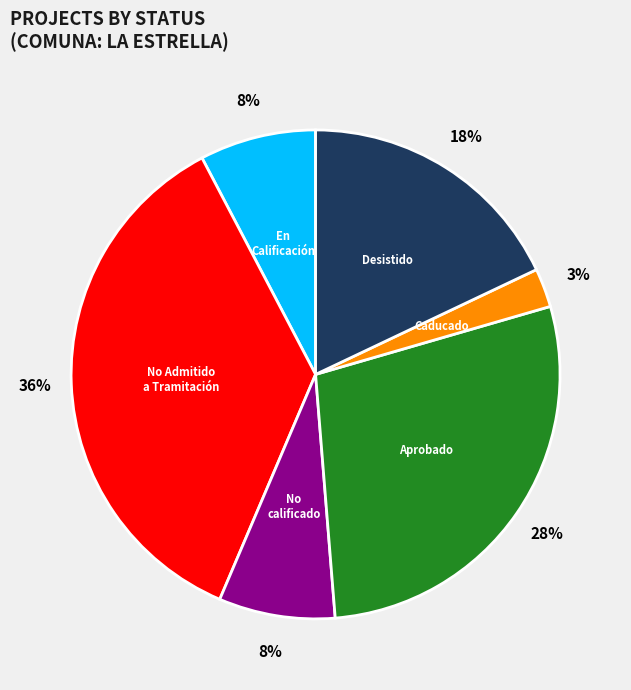

To the nearest percent, what is the average slice percentage?

17%